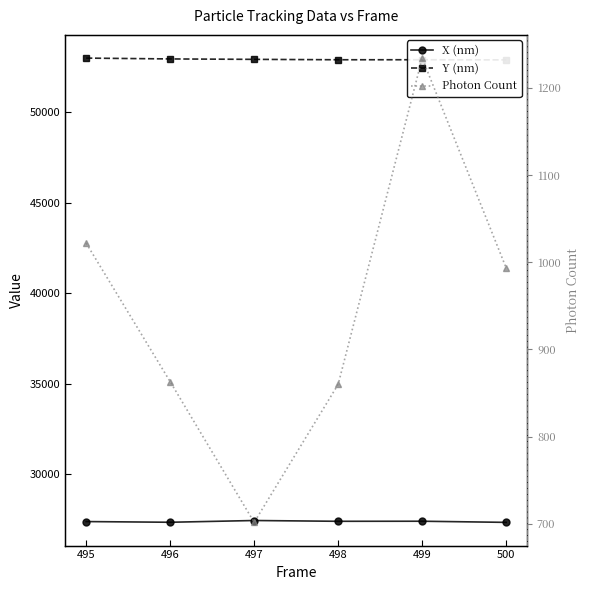

Which label corresponds to the smallest value in the chart?

497